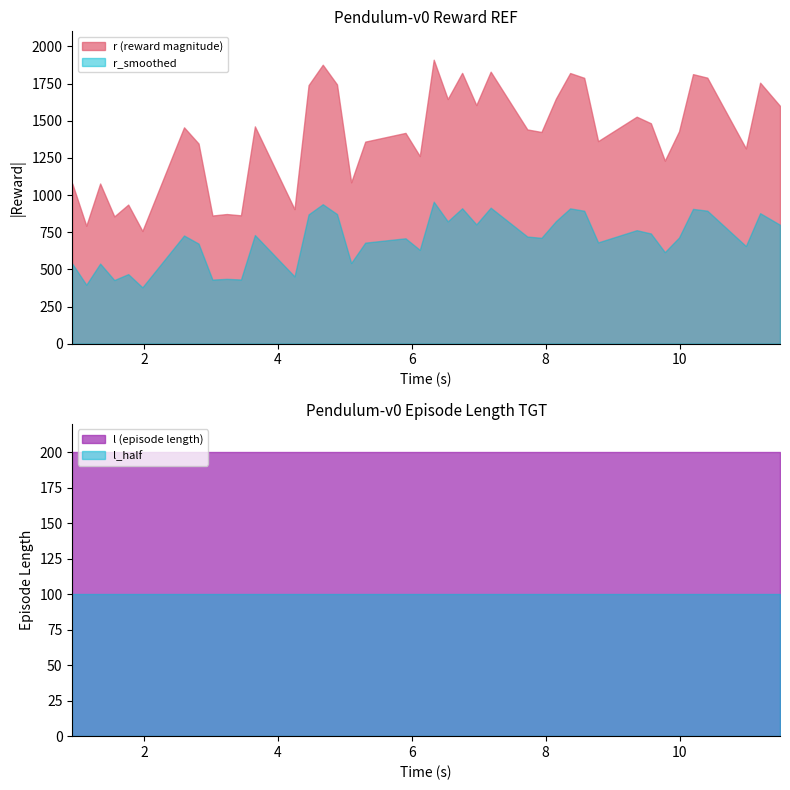

True or false: r (reward magnitude) and r_smoothed intersect in this chart.

False